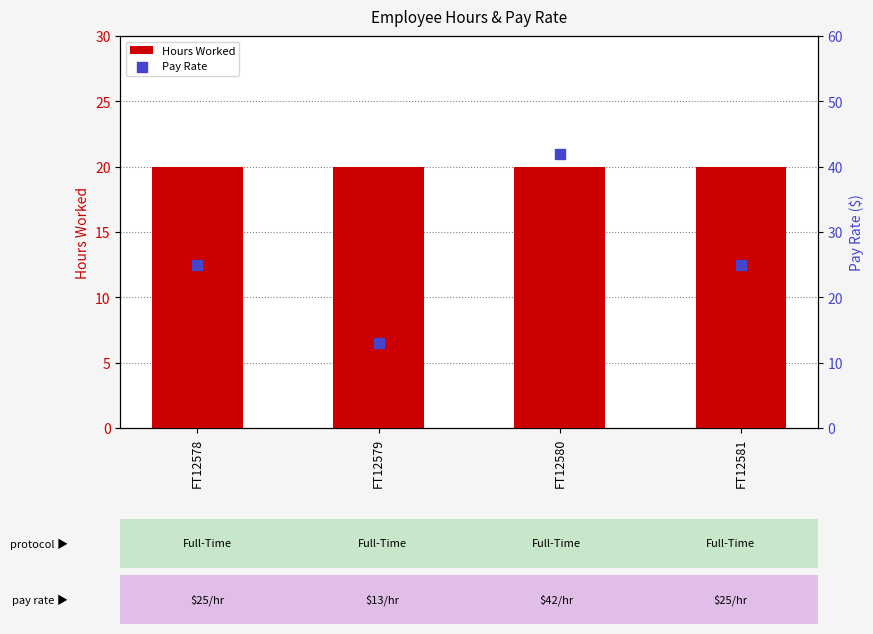

Which series reaches the minimum Y coordinate?

Pay Rate